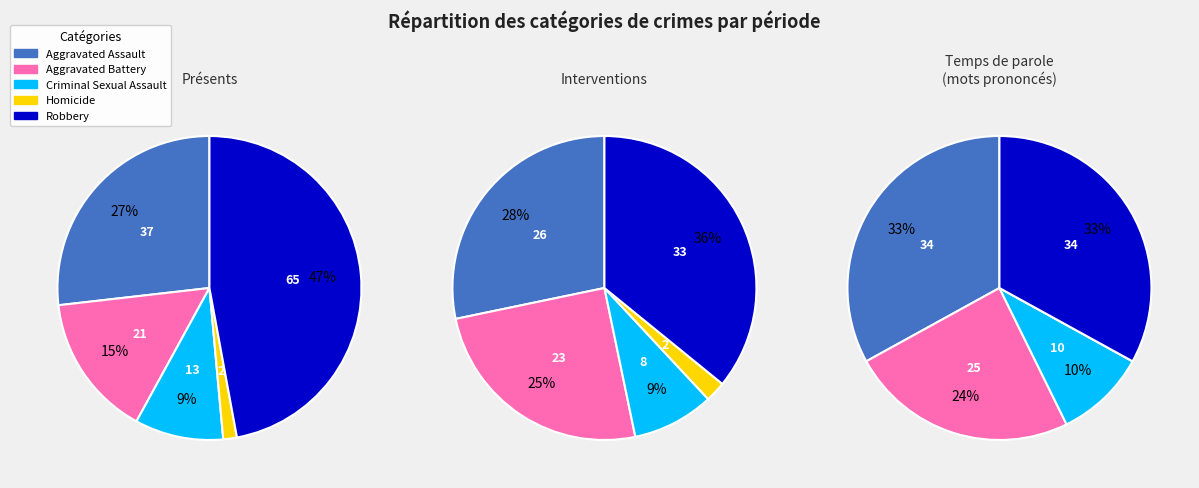

Rank the categories by value from highest to lowest.

Robbery, Aggravated Assault, Aggravated Battery, Criminal Sexual Assault, Homicide